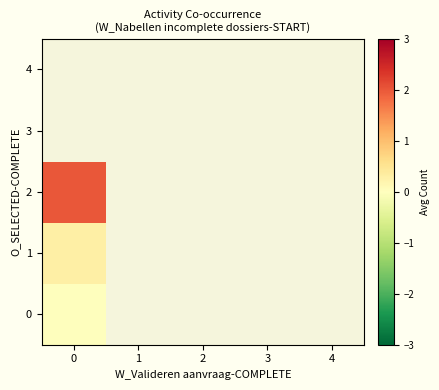

Rank the series at 3 from highest to lowest value.

0, 1, 2, 3, 4